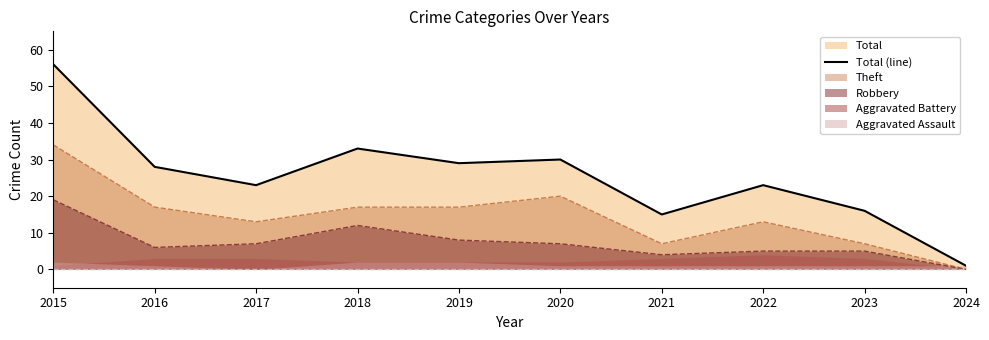

Where does the data first go above 28?

2015